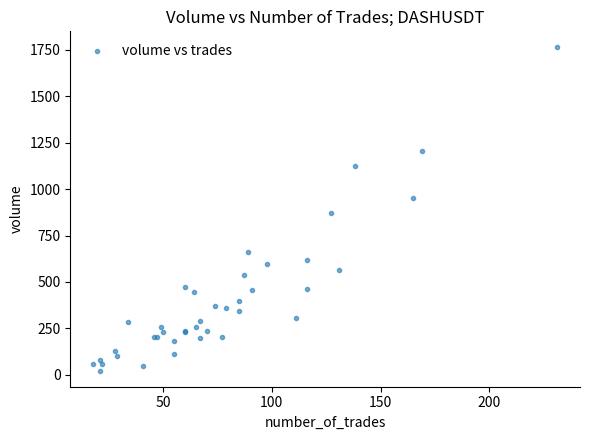

What Y value in the scatter plot is closest to 892?

871.0